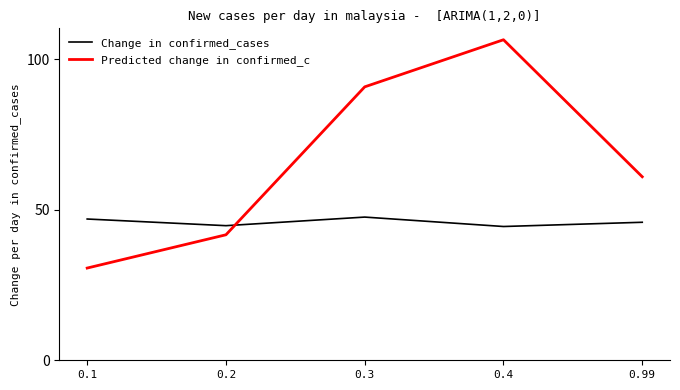

List the series in order of their overall mean, lowest first.

Change in confirmed_cases, Predicted change in confirmed_c